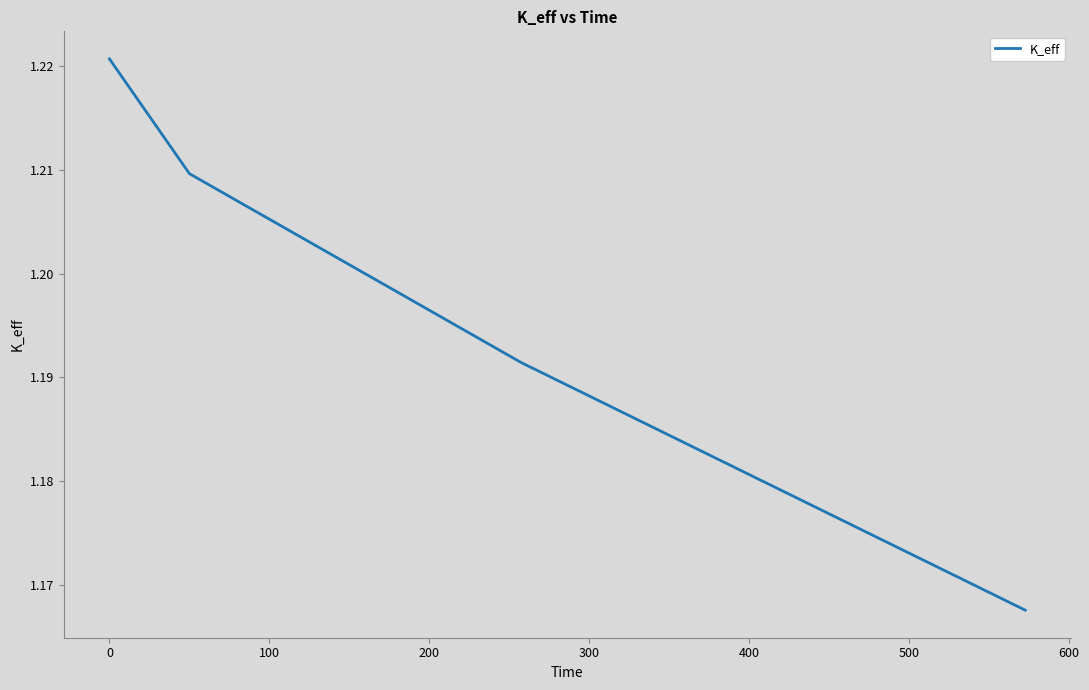

What is the sum of all values?

4.8